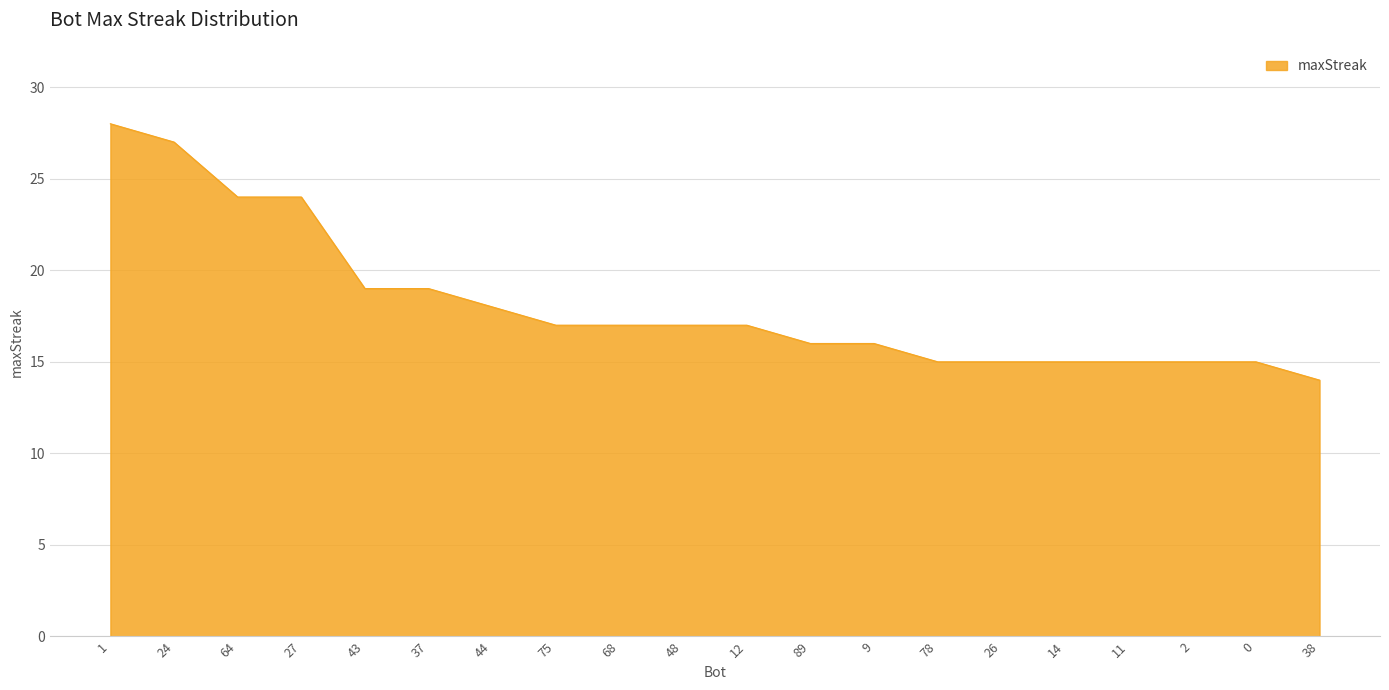

Reading left to right, list all the values displayed in this chart.

28	27	24	24	19	19	18	17	17	17	17	16	16	15	15	15	15	15	15	14